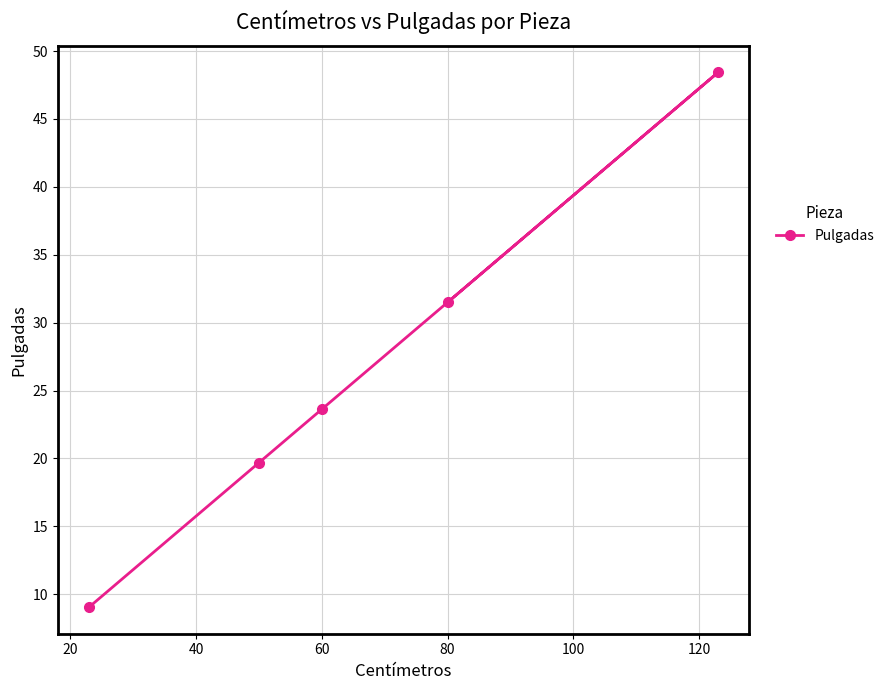

Where does the data first go above 23?

60